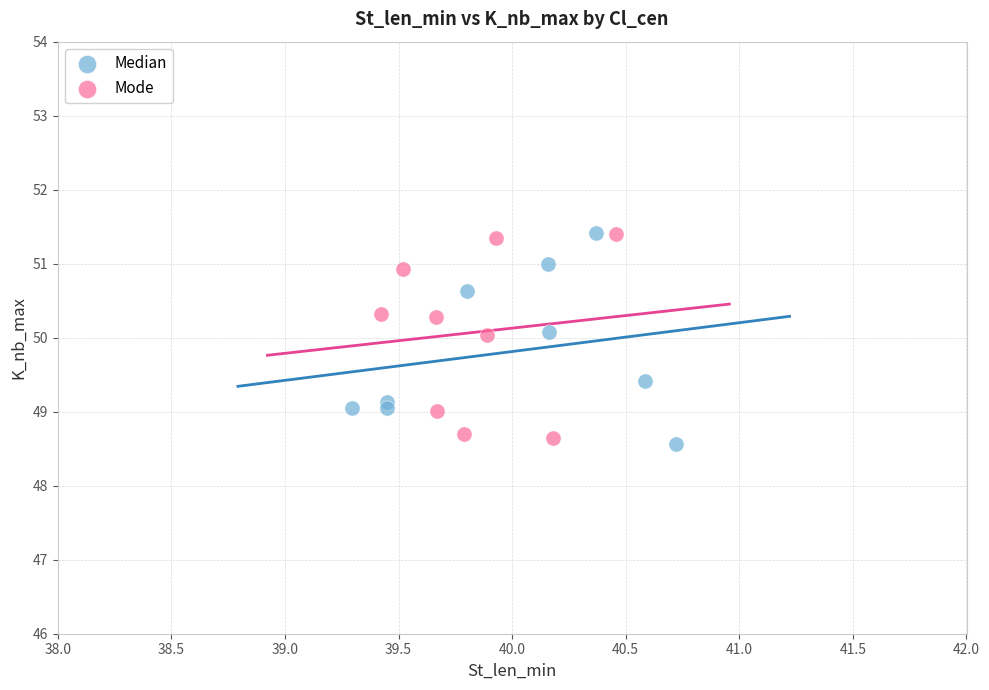

What are all the series names shown in the legend?

Median, Mode